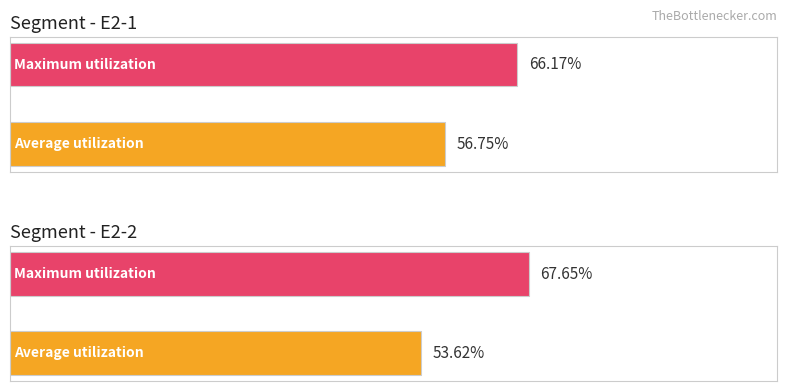

Is the value of Maximum utilization at E2-2 greater than the value of Average utilization at E2-2?

Yes